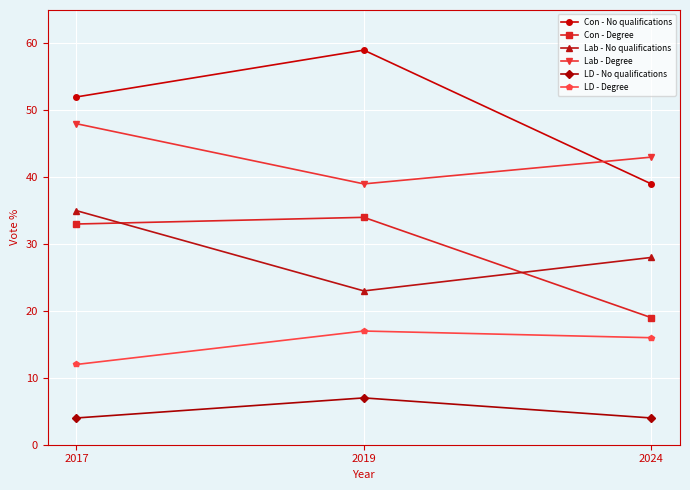

What is the value of the LD - No qualifications point at the 1st from the left?

4